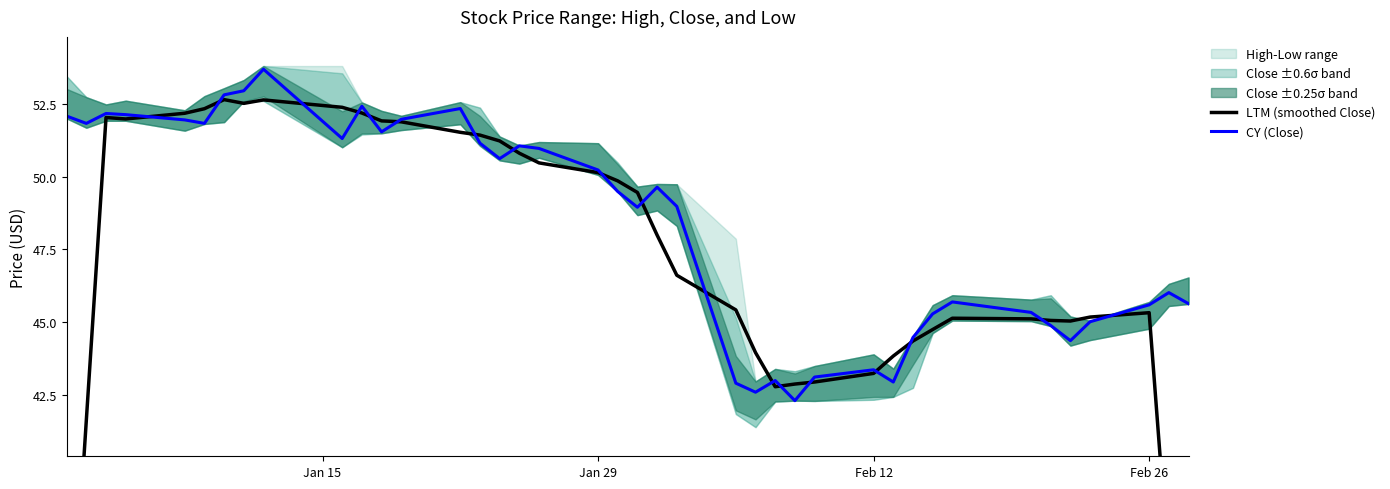

List the series in order of their overall mean, lowest first.

LTM (smoothed Close), CY (Close)